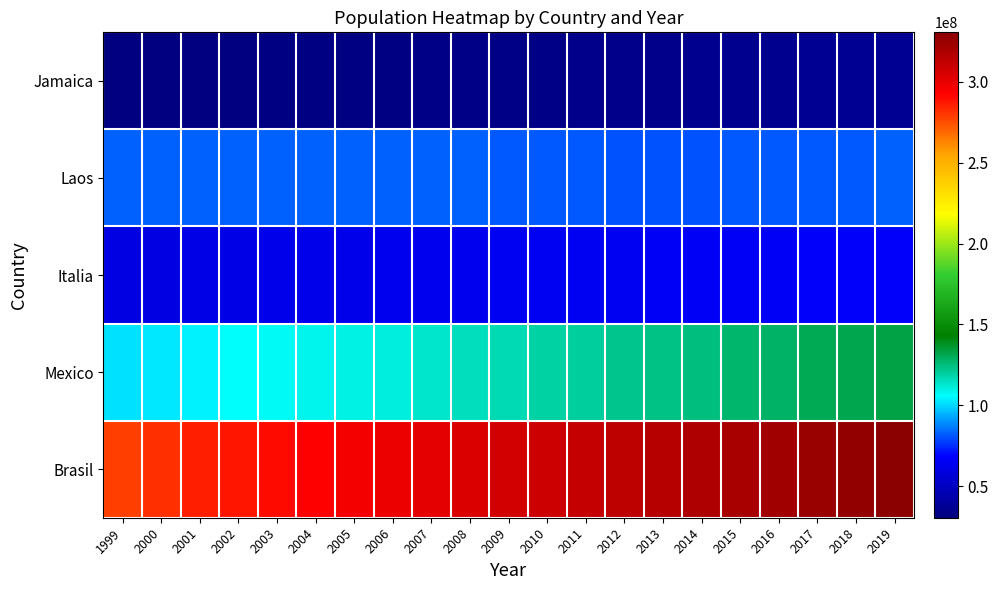

Reading right to left, what are all the values shown in this chart?

Jamaica: 2019=37450994	2018=37068879	2017=36686764	2016=36304649	2015=35922534	2014=35540419	2013=35158304	2012=34754312	2011=34342780	2010=34005274	2009=33628571	2008=33245773	2007=32887928	2006=32570505	2005=32312000	2004=31995000	2003=31676000	2002=31362000	2001=31081900	2000=30769700	1999=30499200
Laos: 2019=82109005	2018=81865105	2017=81621205	2016=81377305	2015=81133405	2014=80889505	2013=80645605	2012=80425823	2011=81797673	2010=81776930	2009=81902307	2008=82110097	2007=82266372	2006=82376451	2005=82469422	2004=82516260	2003=82534176	2002=82488495	2001=82349925	2000=82211508	1999=82100243
Italia: 2019=67614090	2018=67332658	2017=67051226	2016=66769794	2015=66488362	2014=66206930	2013=65925498	2012=65639975	2011=65342776	2010=65027512	2009=64707044	2008=64374990	2007=64016229	2006=63621376	2005=63179356	2004=62704897	2003=62244884	2002=61805267	2001=61357431	2000=60912498	1999=60496715
Mexico: 2019=133614453	2018=131968729	2017=130323005	2016=128677281	2015=127031557	2014=125385833	2013=123740109	2012=122070963	2011=120365271	2010=118617542	2009=116815612	2008=114972821	2007=113139374	2006=111382857	2005=109747906	2004=108257822	2003=106888418	2002=105578297	2001=104239563	2000=102808590	1999=101266570
Brasil: 2019=330654681	2018=328295156	2017=325935631	2016=323576106	2015=321216581	2014=318857056	2013=316497531	2012=314112078	2011=311721632	2010=309347057	2009=306771529	2008=304093966	2007=301231207	2006=298379912	2005=295516599	2004=292805298	2003=290107933	2002=287625193	2001=284968955	2000=282162411	1999=279040000